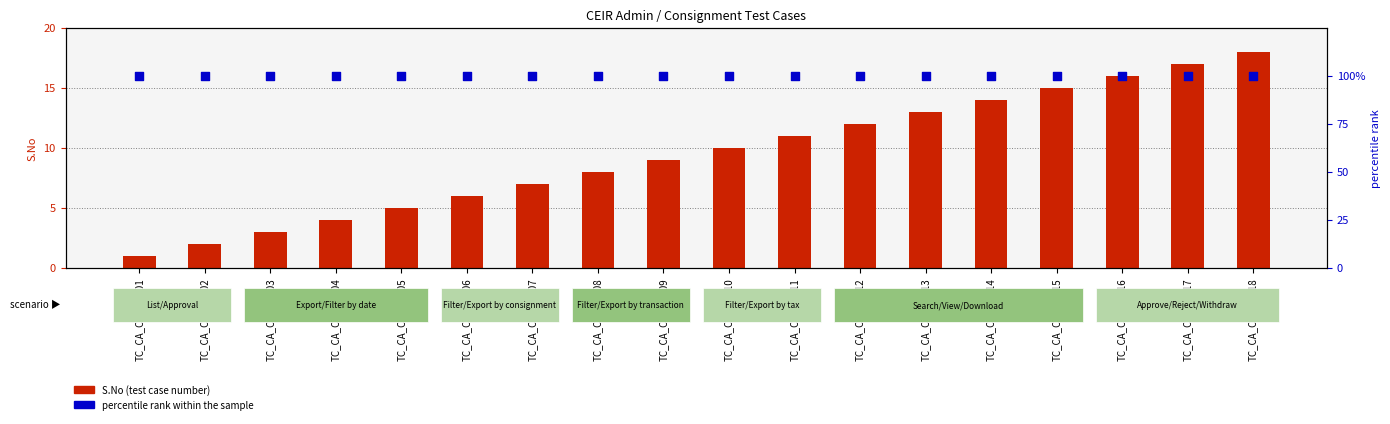

Which series has the widest spread of Y values?

S.No (test case number)